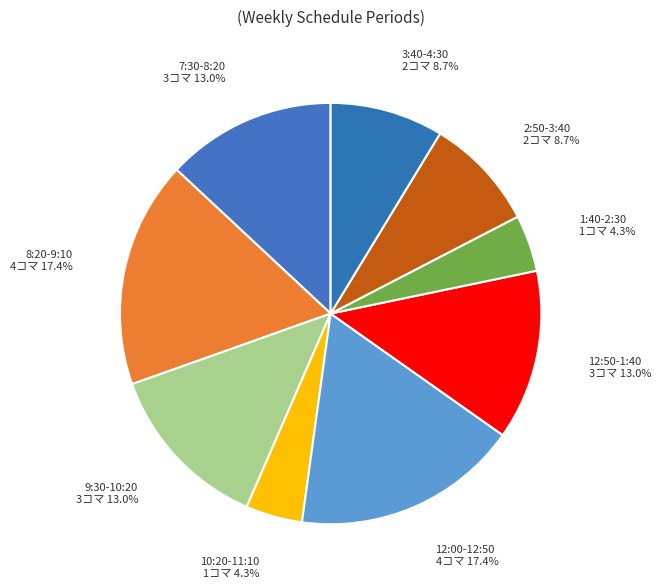

Does any single category account for the majority?

No